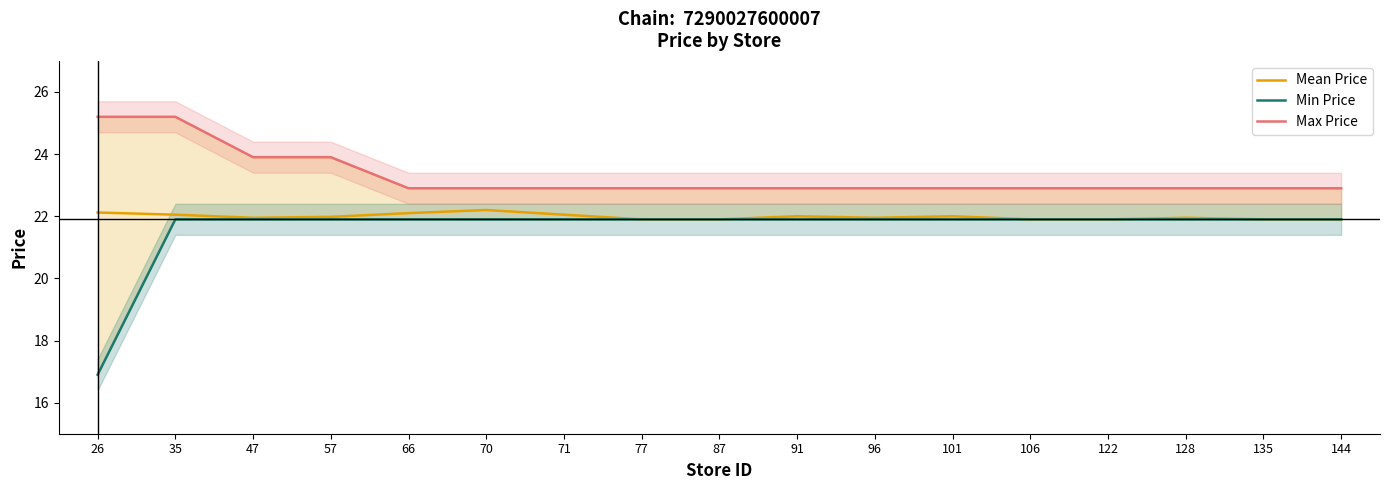

What value does the Mean Price series have at 66?

22.1